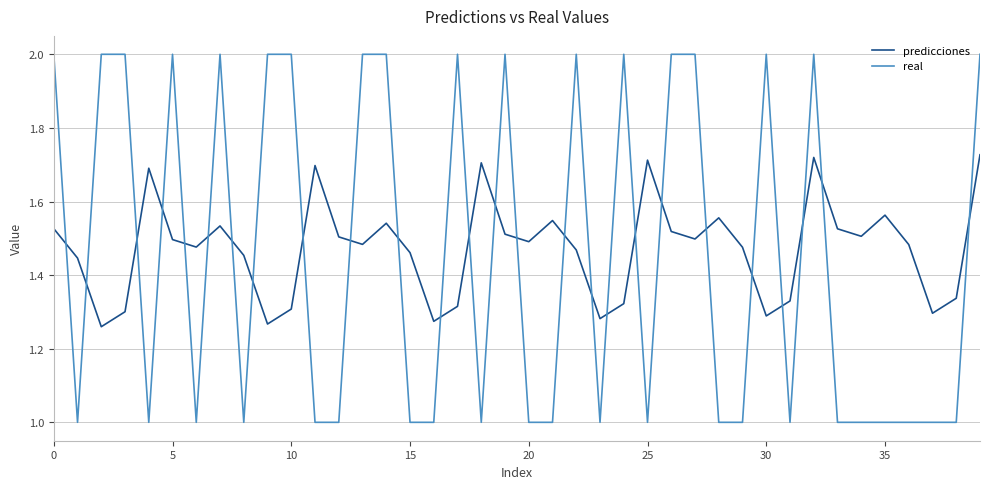

True or false: predicciones has more than 2 points higher than both neighbors.

True